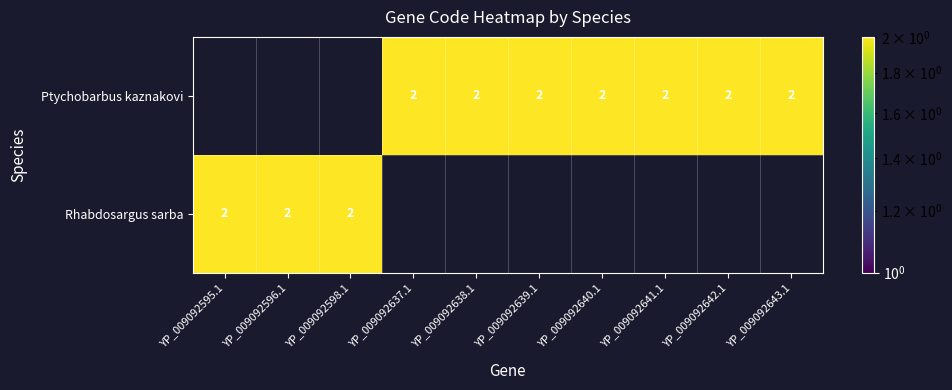

Is it true that Ptychobarbus kaznakovi equals 1 at YP_009092637.1?

False